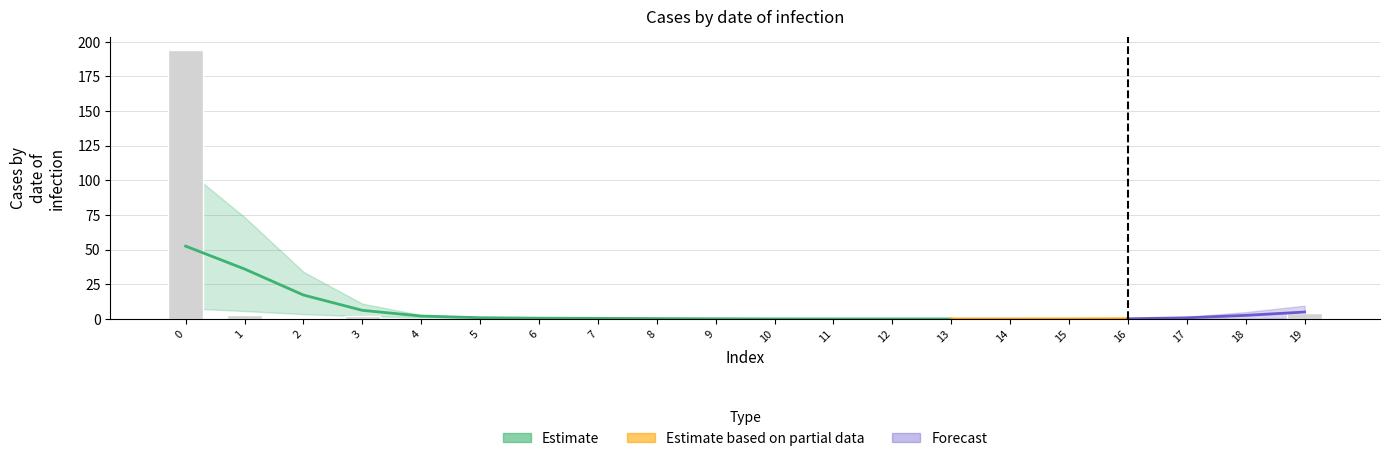

What is the greatest value displayed?

194